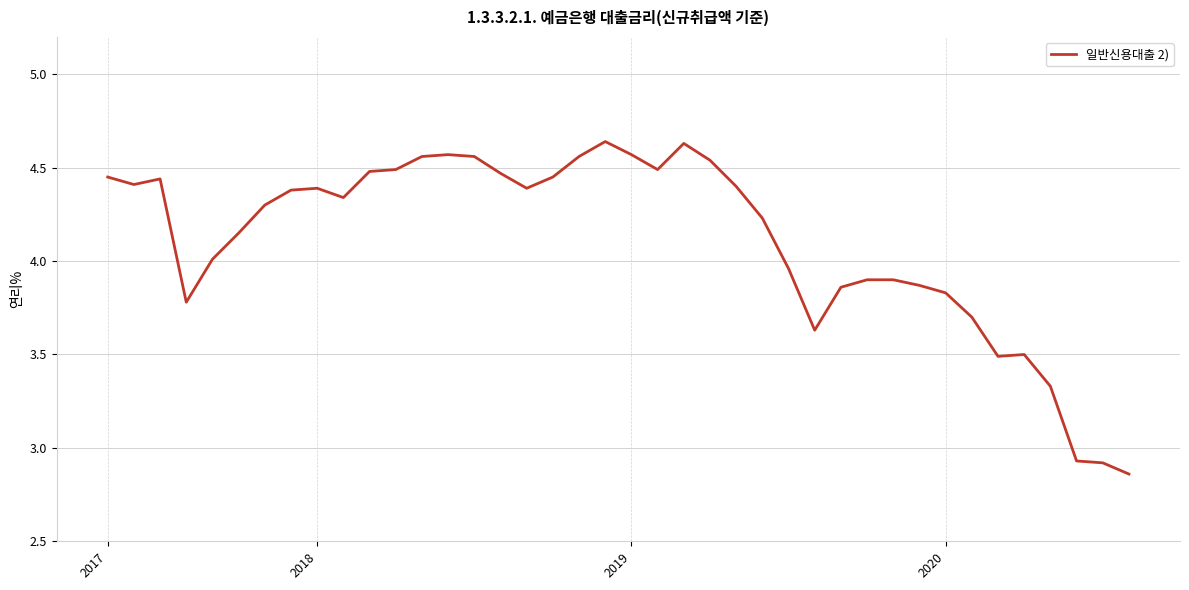

What is the difference between the maximum and minimum values?

1.8